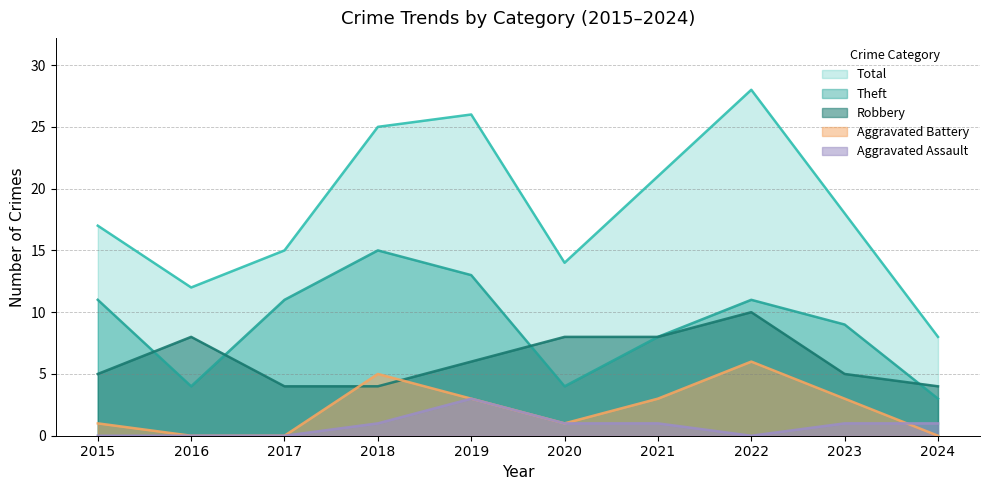

Is it true that Robbery equals 8 at 2020?

True